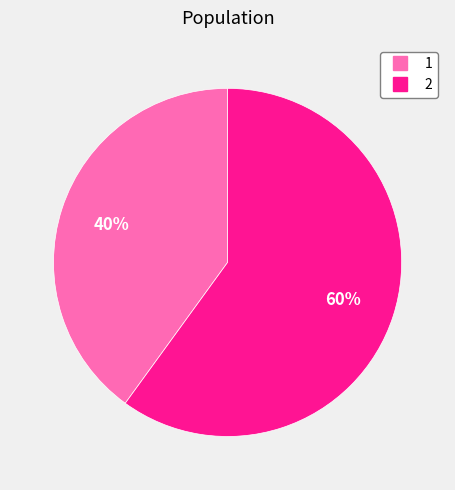

What is the ratio of the value at 1 to the value at 2?

0.7